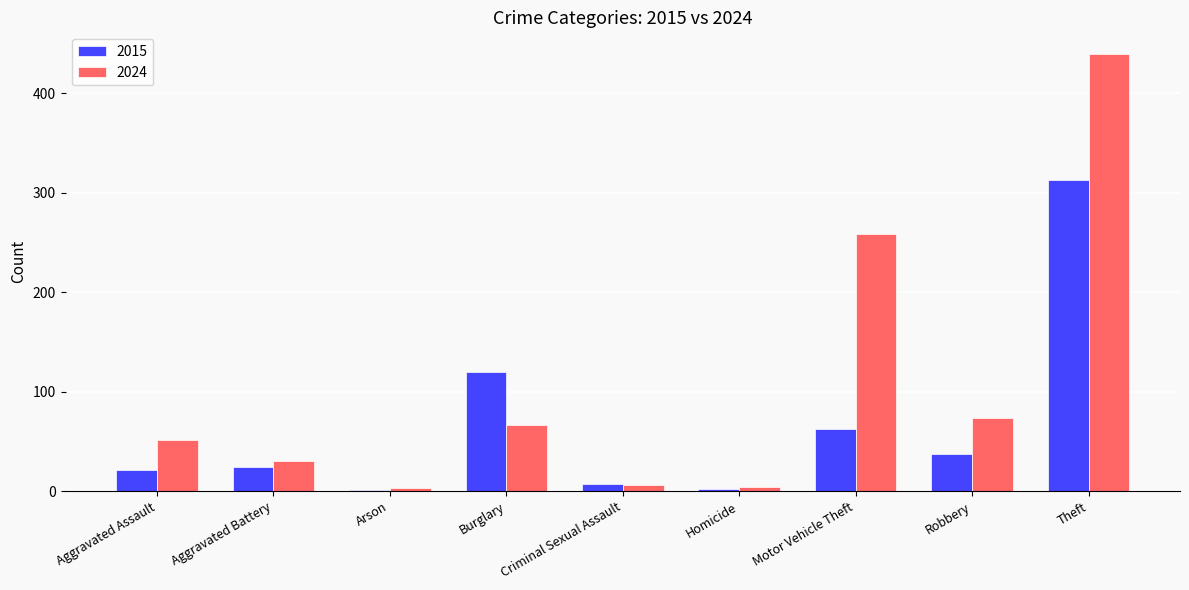

What is the maximum value shown in the chart?

439